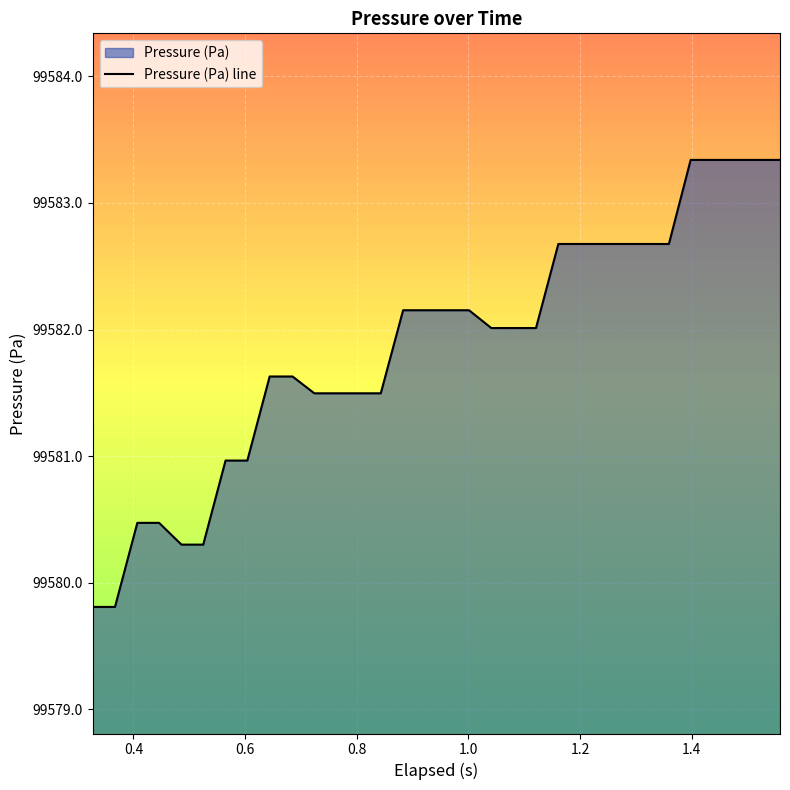

True or false: there are more than 1 points higher than both neighbors.

False